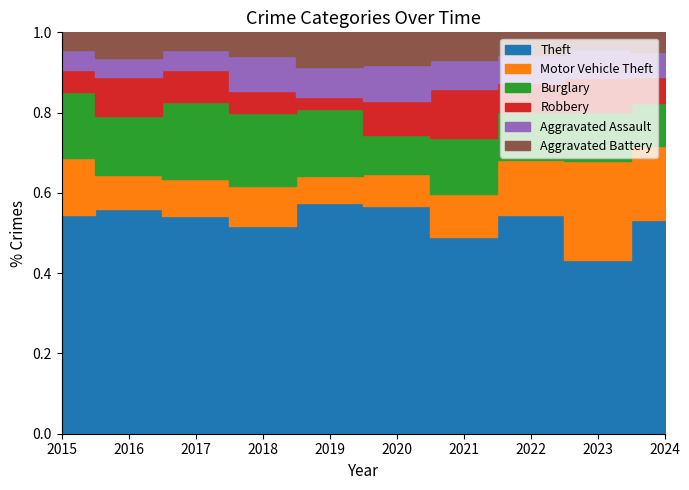

What is the difference between the Robbery values at 2017 and 2023?

8